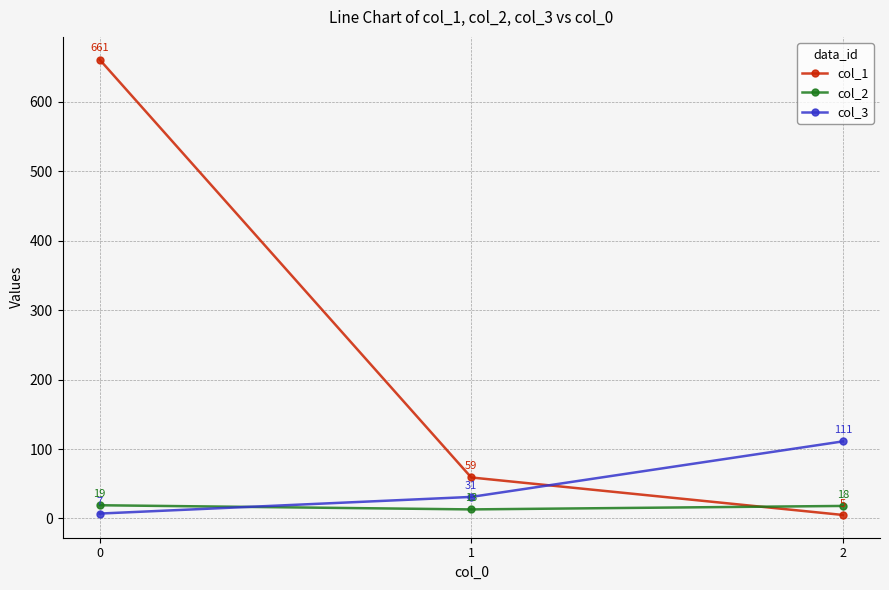

What is the difference between the second highest and minimum values in the col_3 series?

24